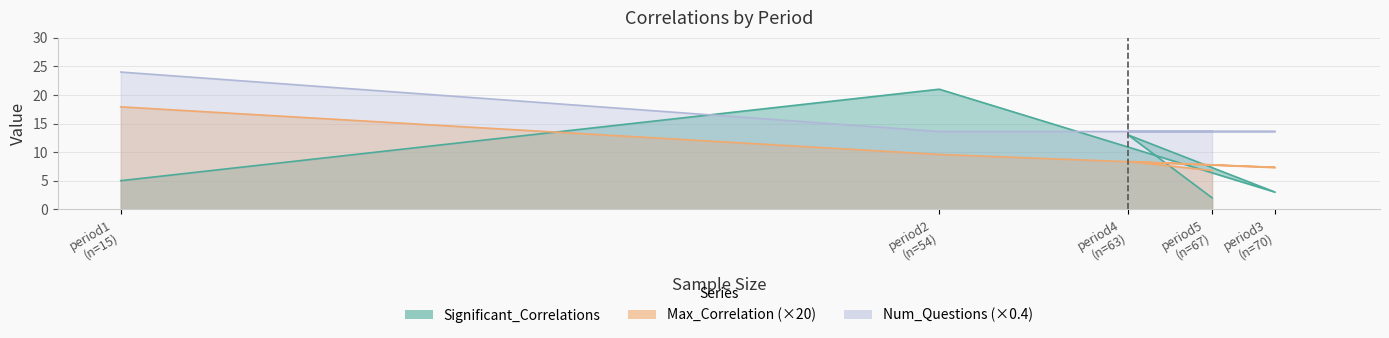

Does the chart have visible grid lines?

Yes